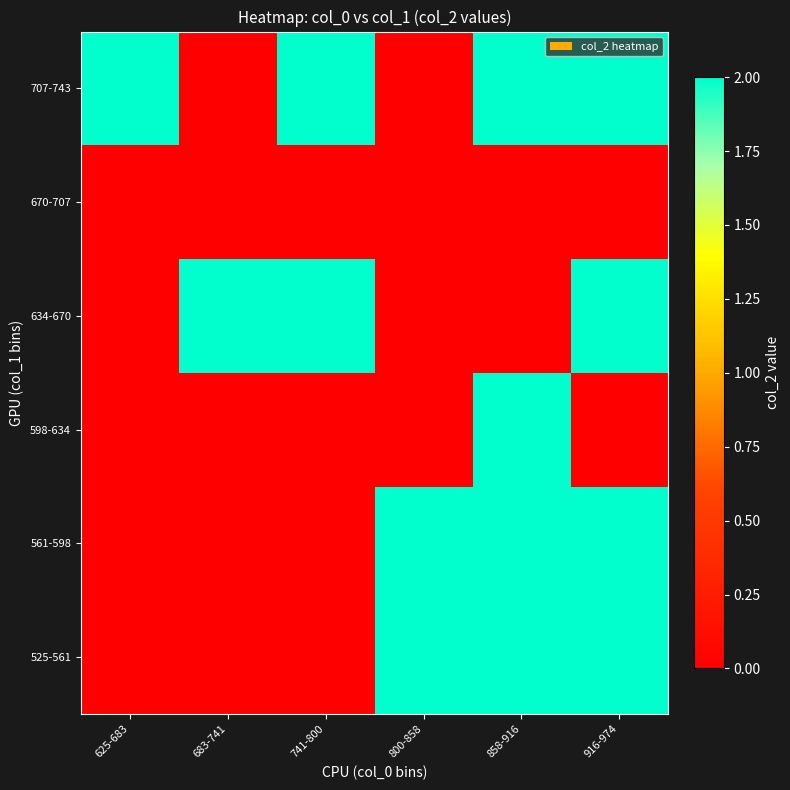

Between 683-741 and 916-974, which is larger?

916-974